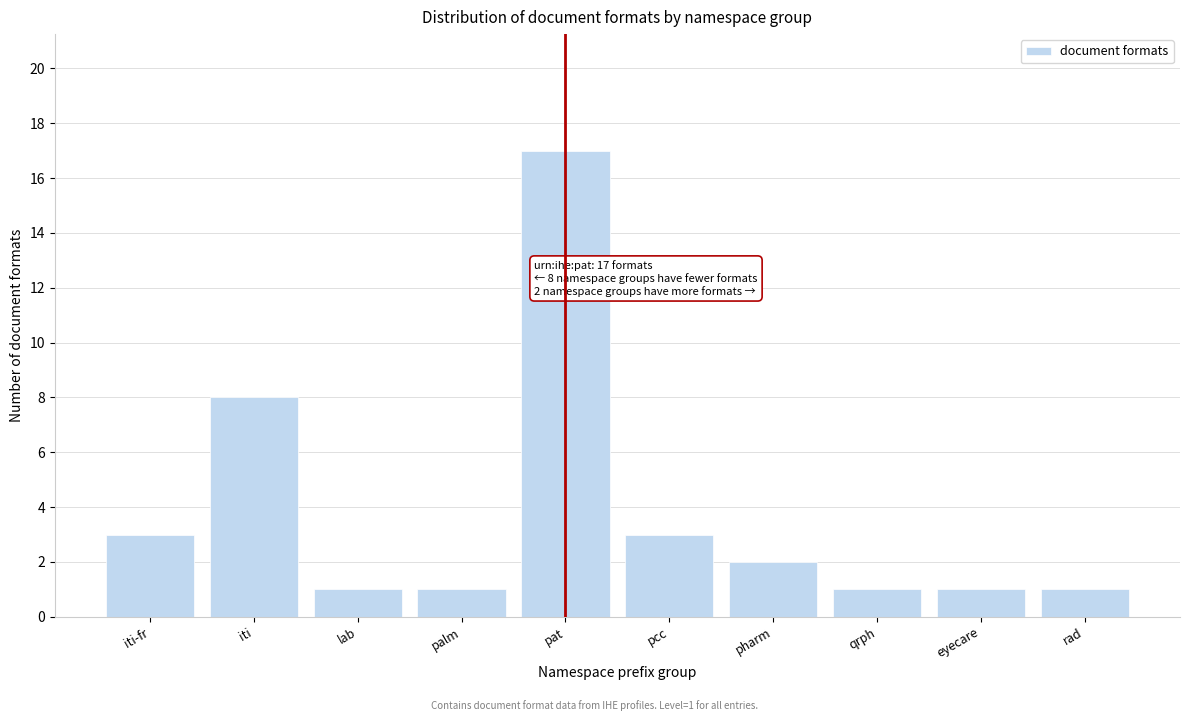

Reading left to right, extract all data points from this chart.

iti-fr=3	iti=8	lab=1	palm=1	pat=17	pcc=3	pharm=2	qrph=1	eyecare=1	rad=1